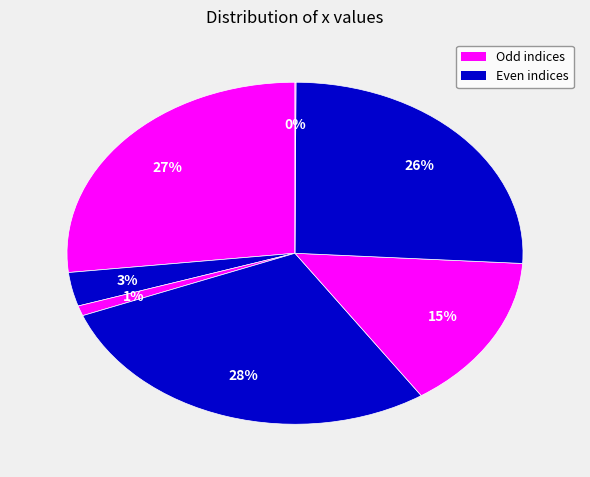

To the nearest percent, what is the average slice percentage?

14%